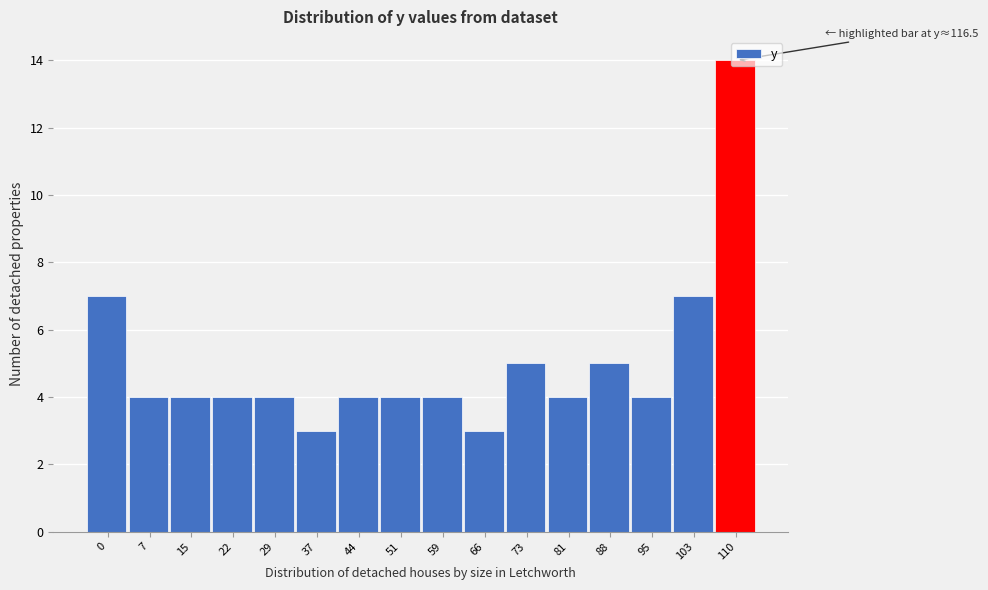

Is it true that the value at 0 is 10?

False